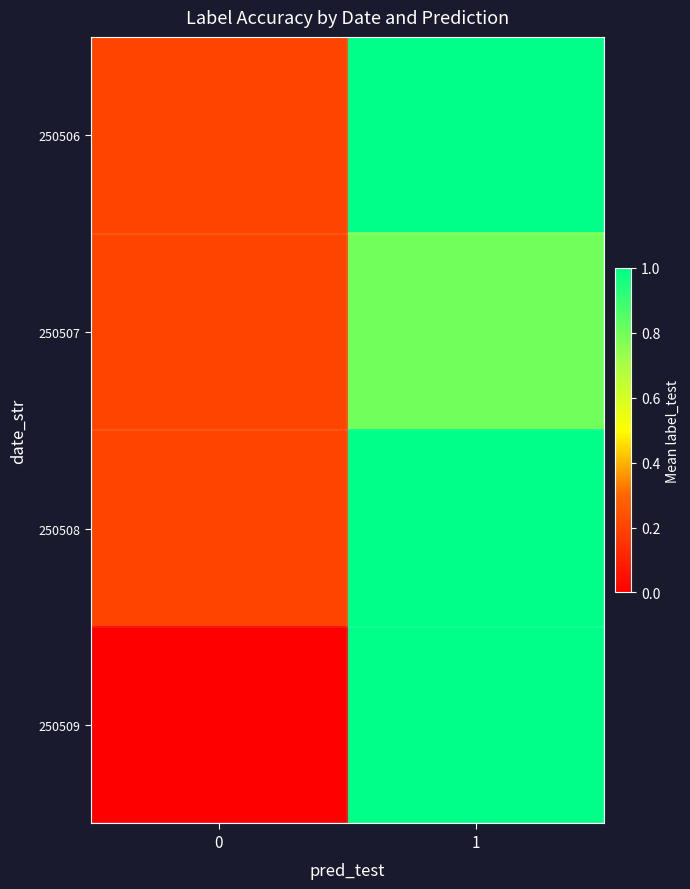

Which series has the largest range (max minus min)?

250509